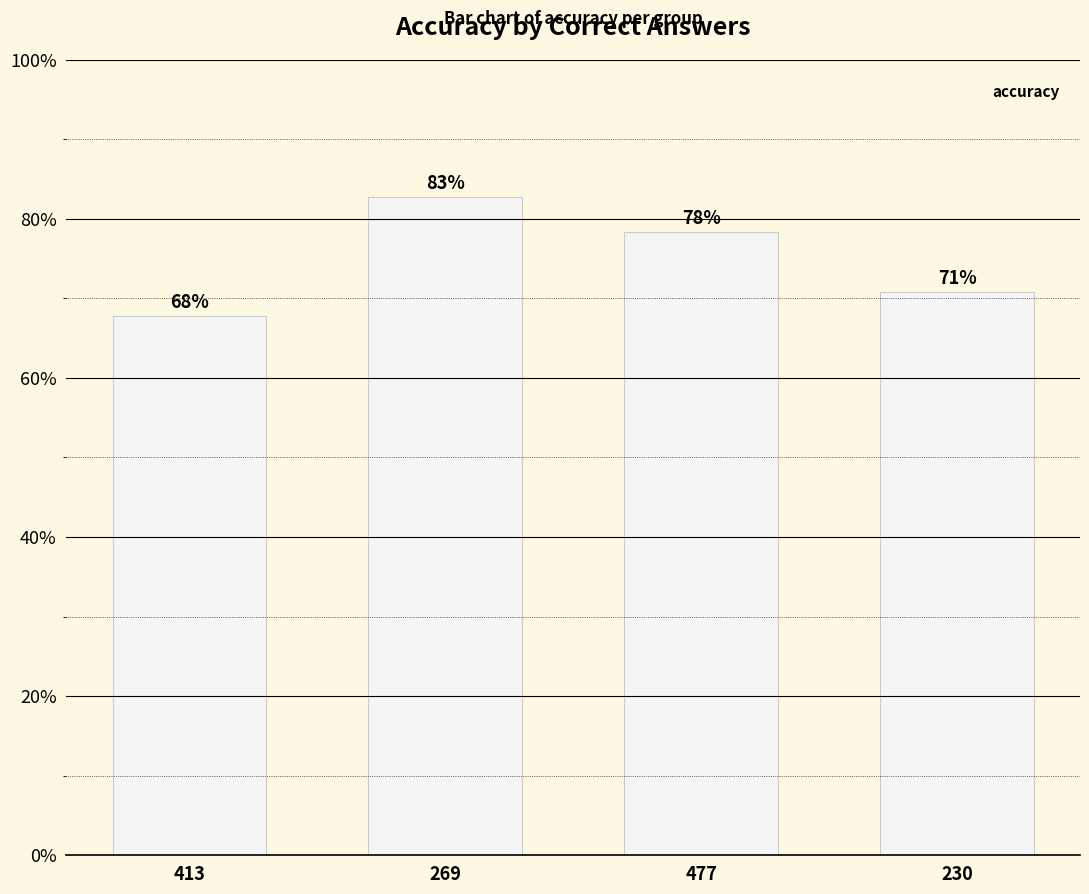

At which label is the value closest to 0?

413